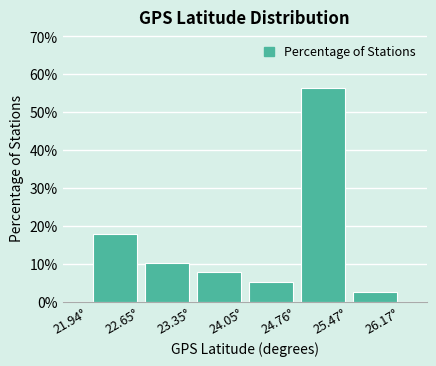

Reading left to right, list every bar in this chart as the range it spans on the x-axis followed by its height. Neither the bar edges nor the heights are printed on the chart, so give them approximately, as read against the axes.

21.9 to 22.6: 18
22.6 to 23.4: 10
23.4 to 24.1: 8
24.1 to 24.8: 5
24.8 to 25.5: 56
25.5 to 26.2: 3